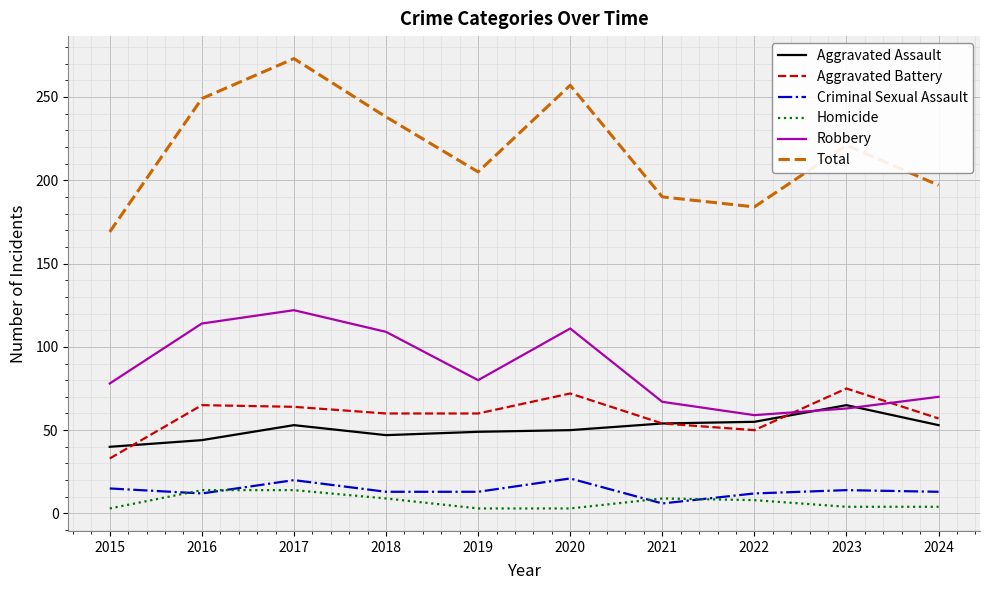

Count the number of data series in this chart.

6